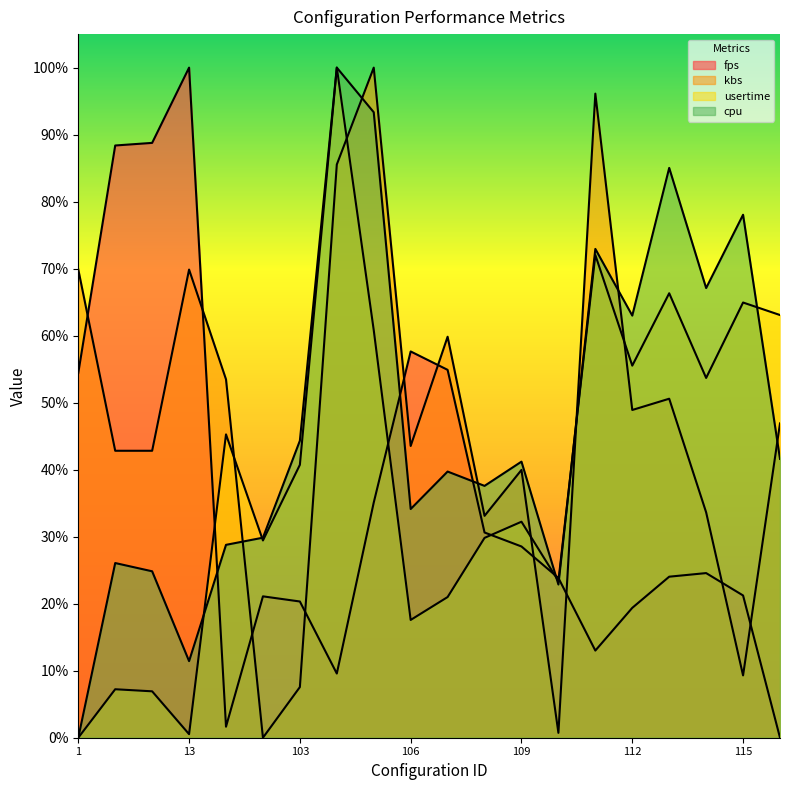

At how many categories does at least one series exceed 0?

20